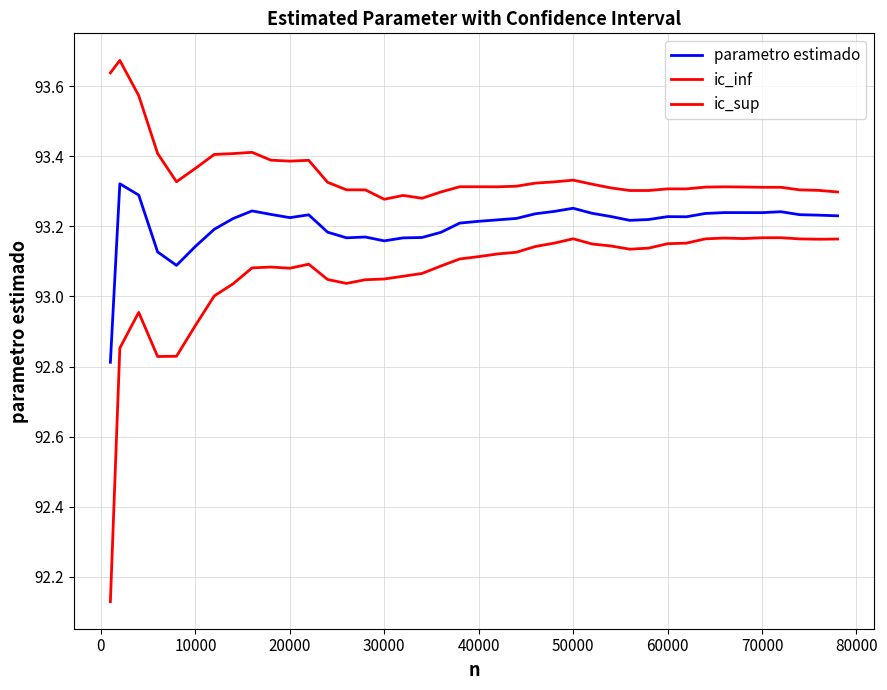

How many lines are shown in the chart?

3